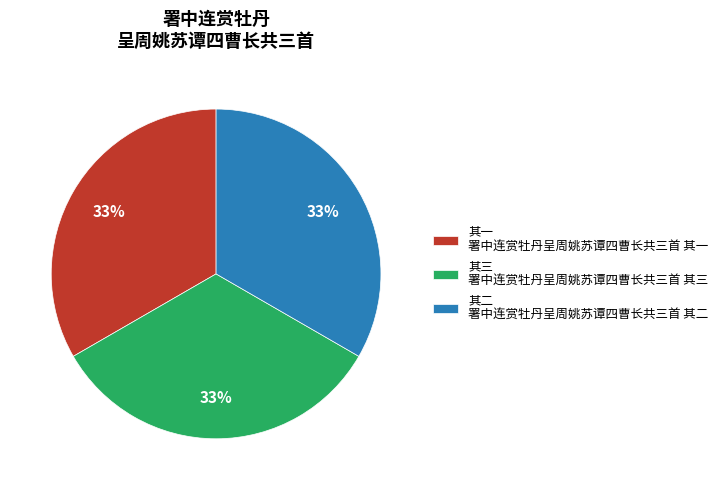

To the nearest percent, what is the average slice percentage?

33%